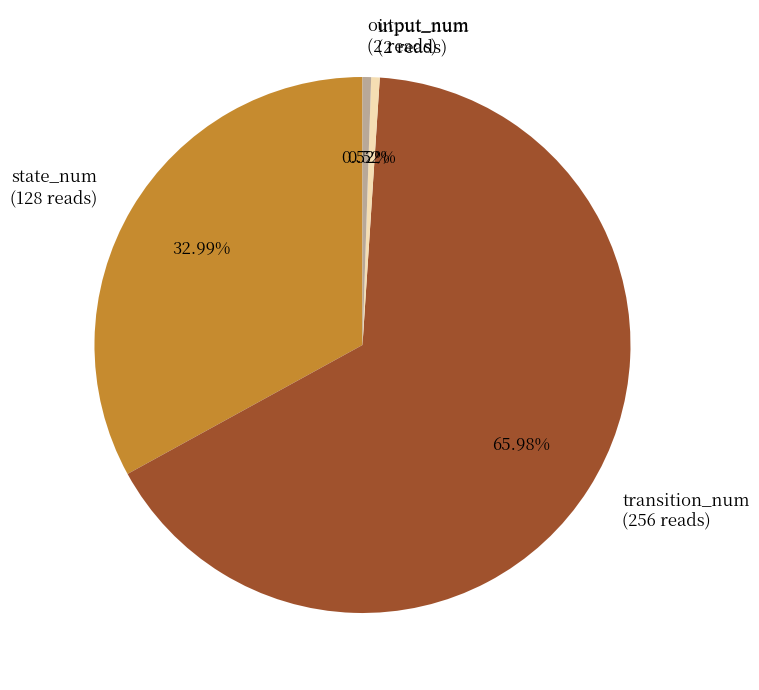

Count the number of slices in the pie.

4